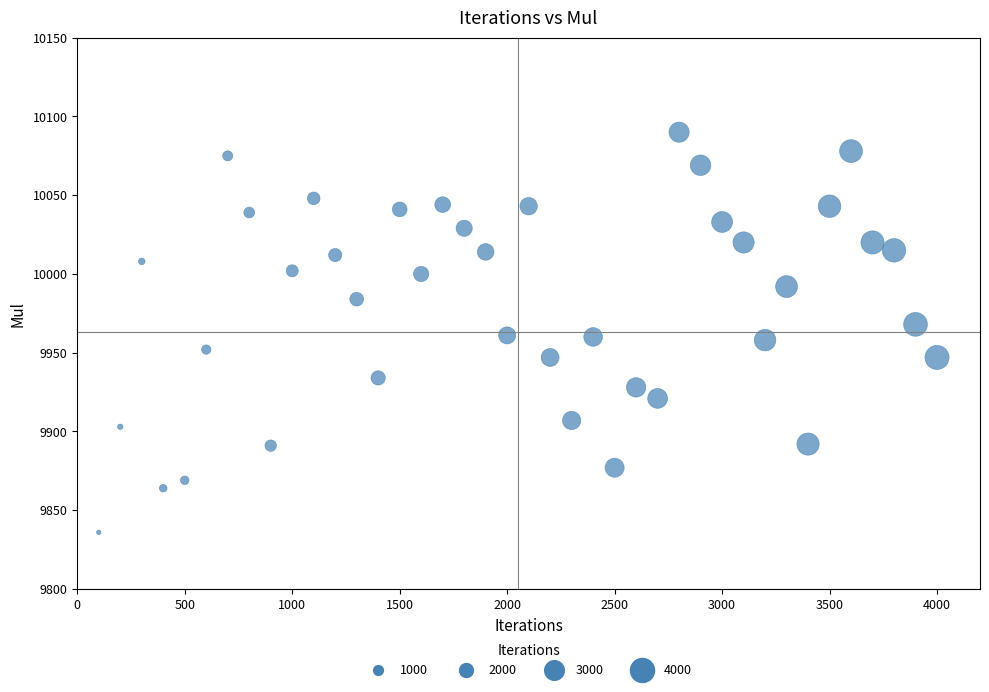

What is the range of X values (max minus min)?

3900